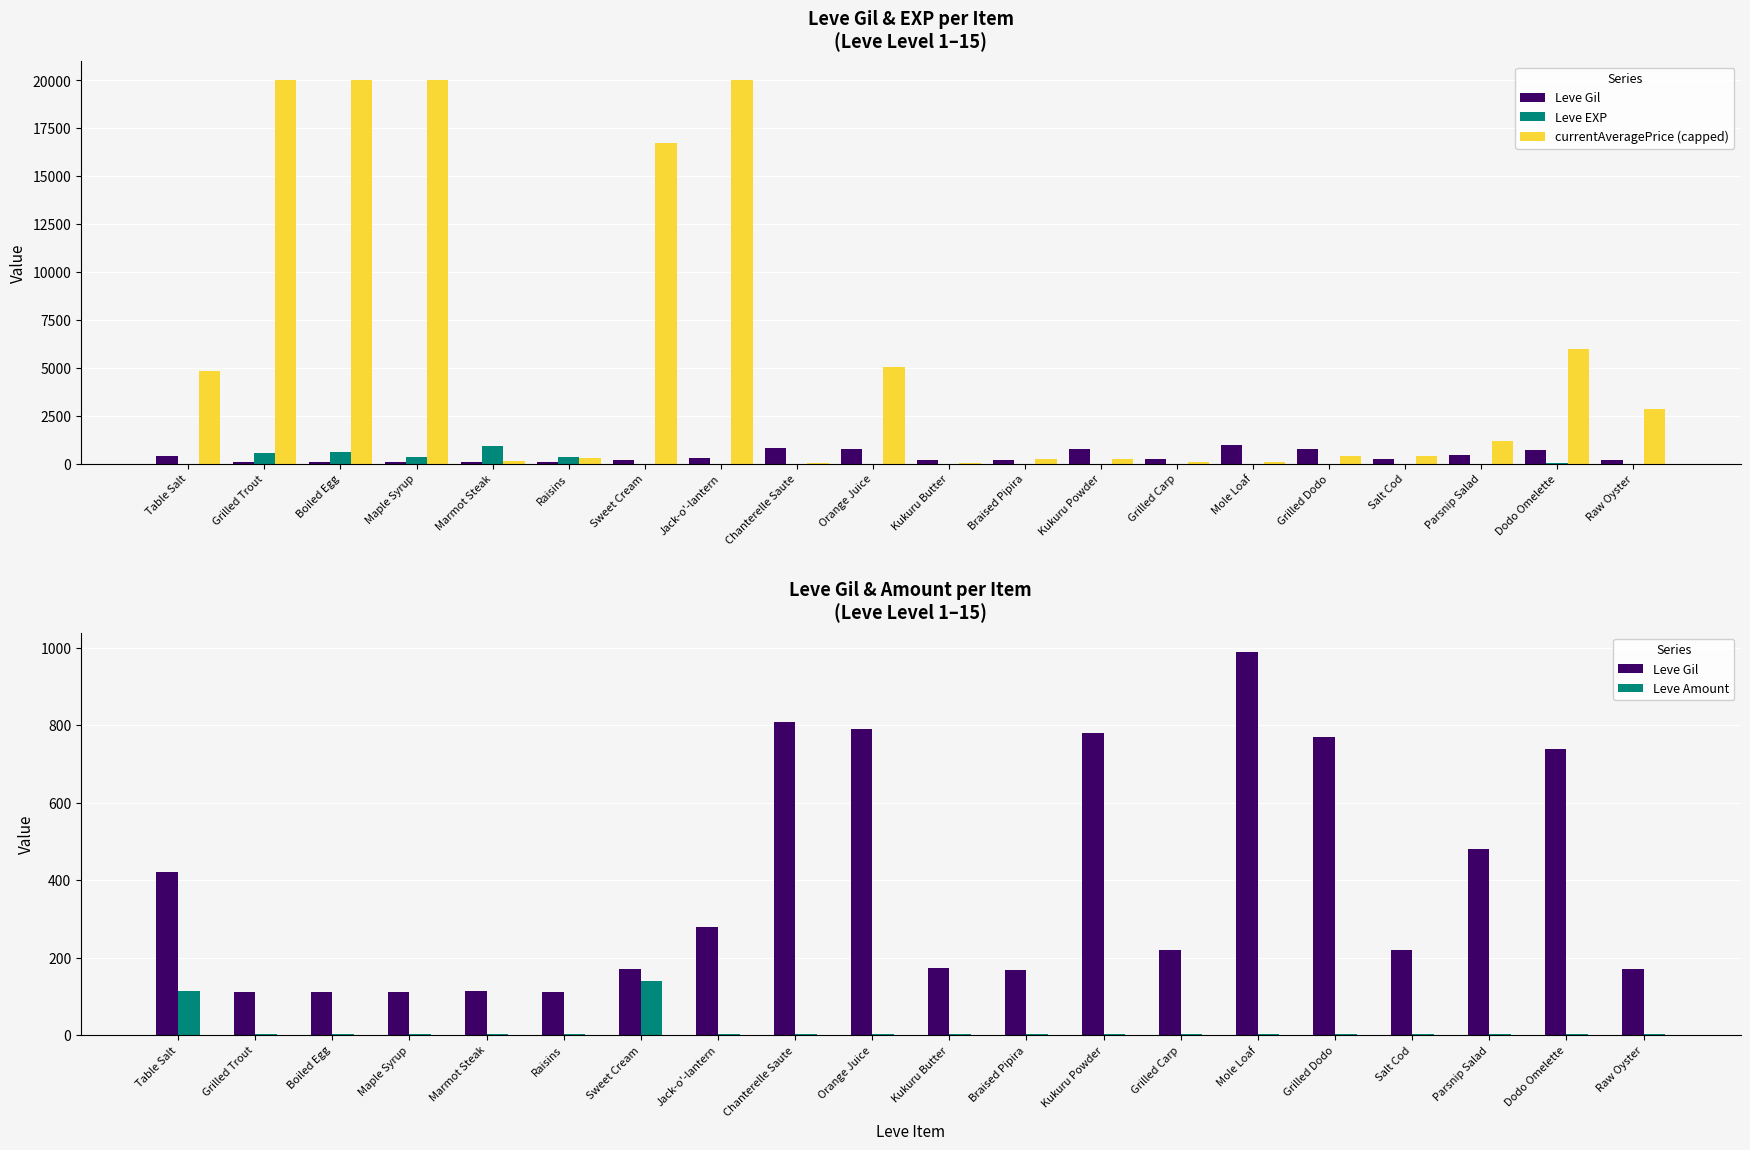

At which label does Leve Gil first exceed 220?

Table Salt